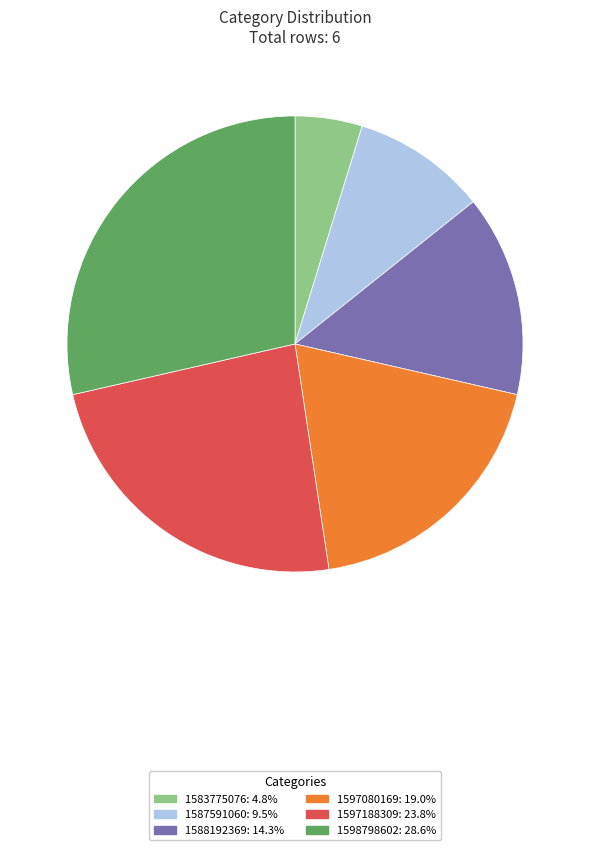

What is the ratio of the value at 1598798602 to the value at 1587591060?

3.0